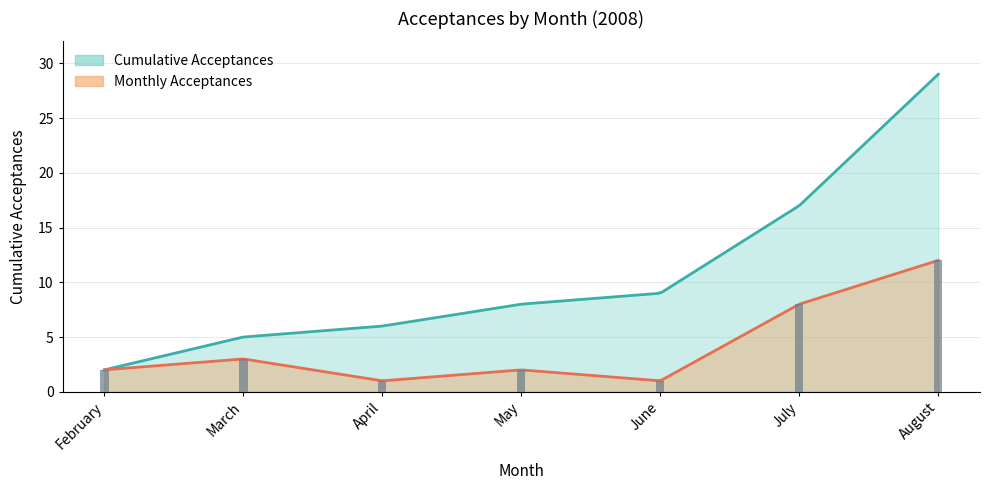

The chart shows a value of 1 at February. True or false?

False